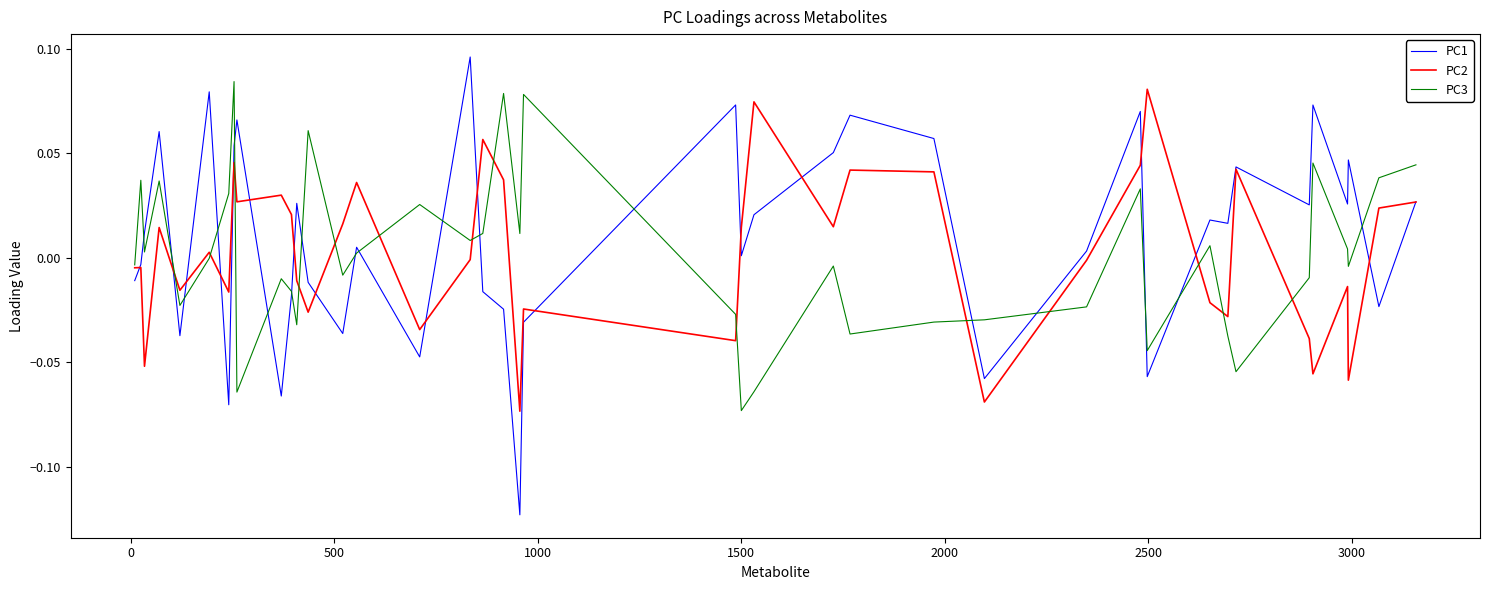

Which series has the largest range (max minus min)?

PC1